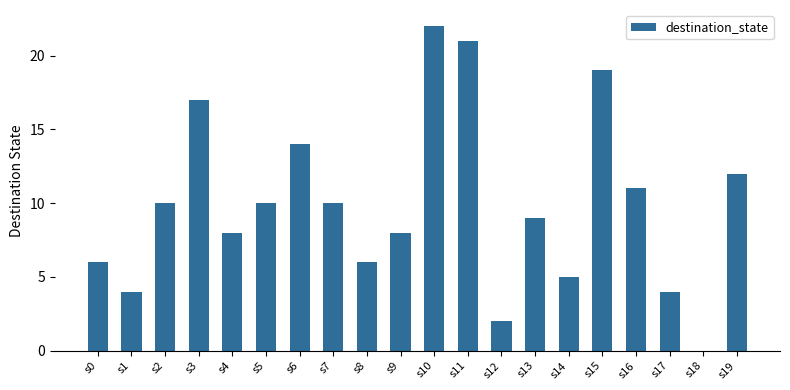

At which label is the value closest to 11?

s16